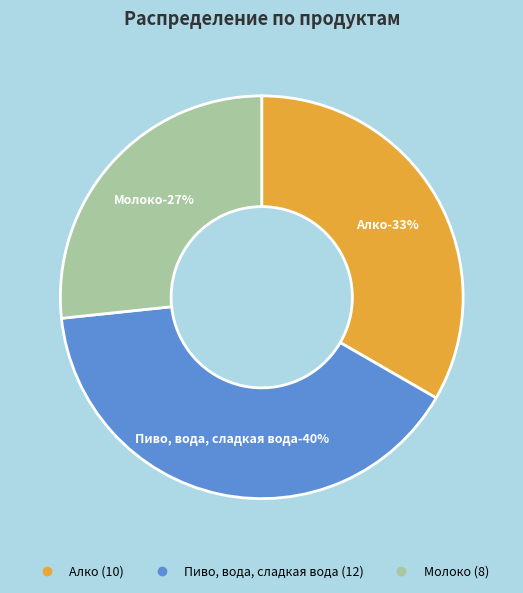

True or false: Алко accounts for 25% of the total.

False